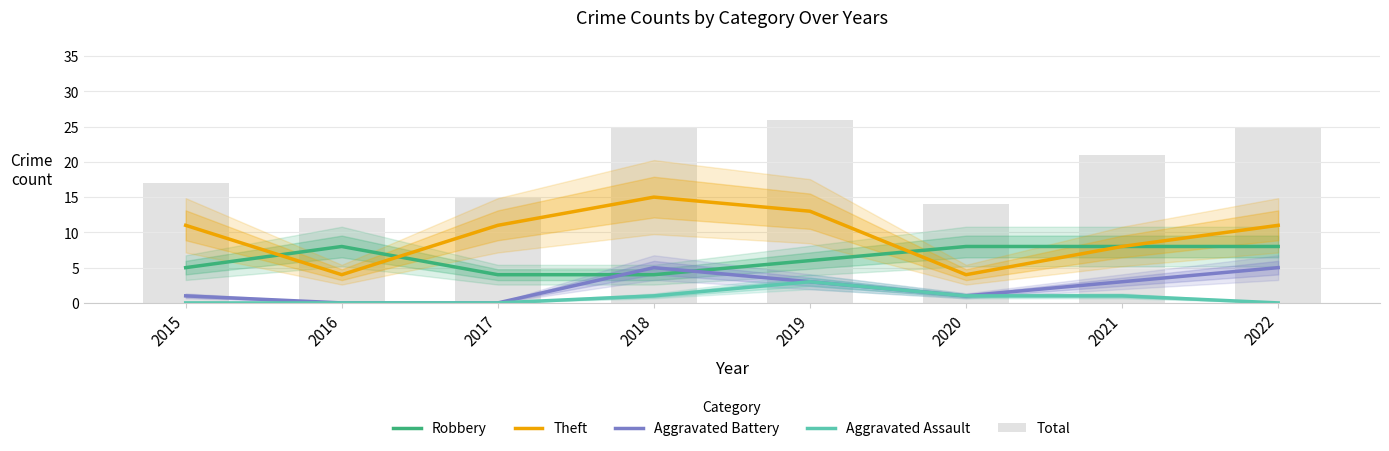

Reading right to left, list all the values displayed in this chart.

Robbery: 8	8	8	6	4	4	8	5
Theft: 11	8	4	13	15	11	4	11
Aggravated Battery: 5	3	1	3	5	0	0	1
Aggravated Assault: 0	1	1	3	1	0	0	0
Total: 25	21	14	26	25	15	12	17